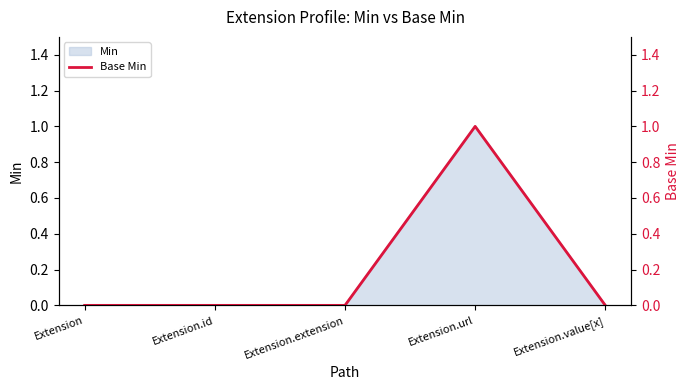

True or false: the data has more than 2 interior local peaks.

False